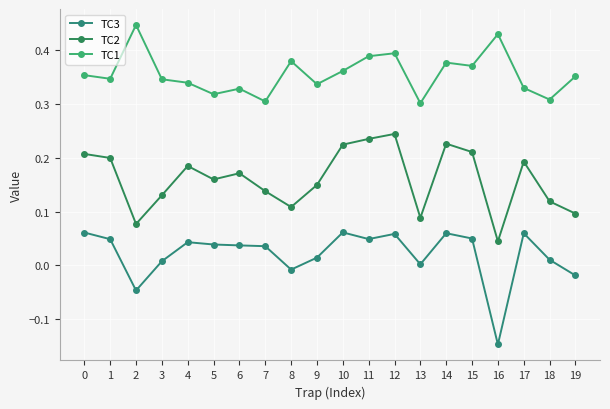

Is it true that TC1 equals 0.4 at 15?

True